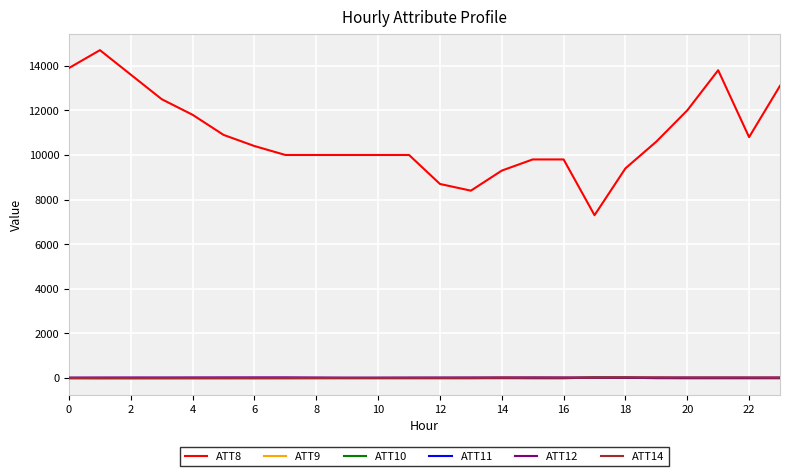

Is this an area chart (filled region under the line)?

No